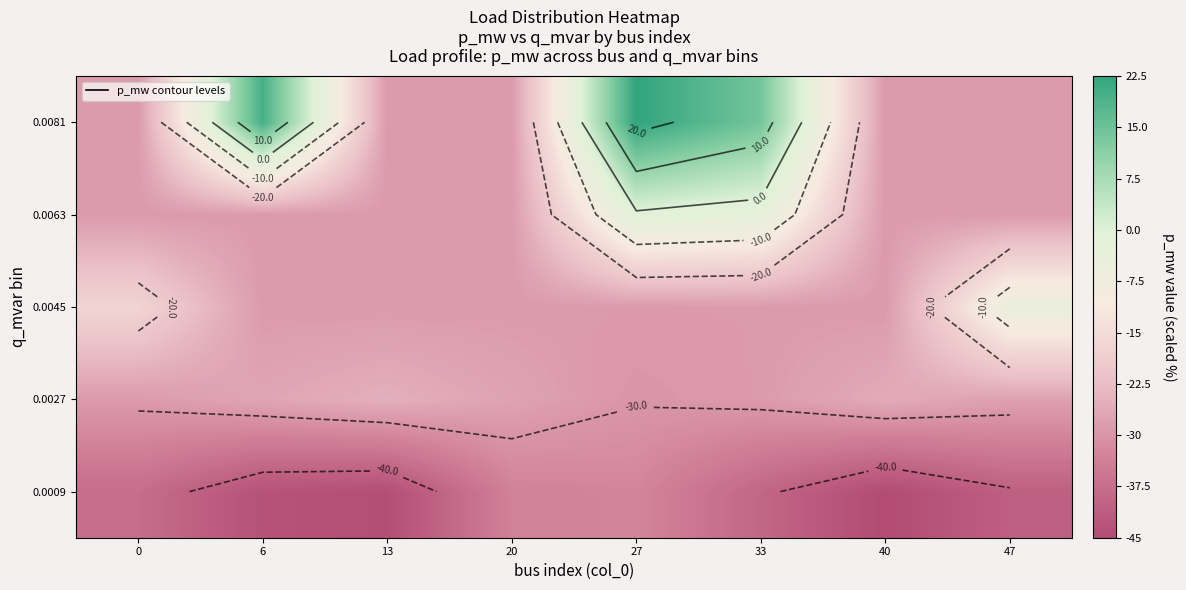

Is the value of 0.0081 at 47 greater than the value of 0.0045 at 20?

No